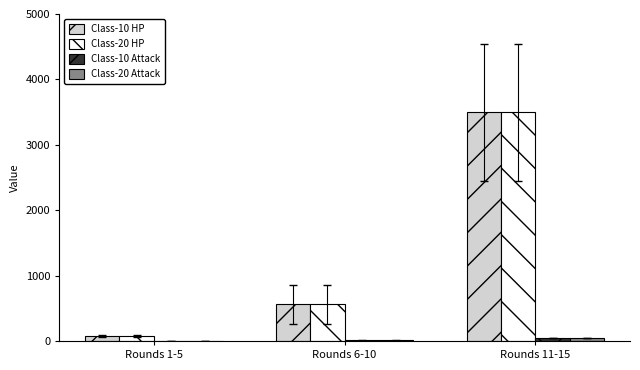

Count the number of data series in this chart.

4